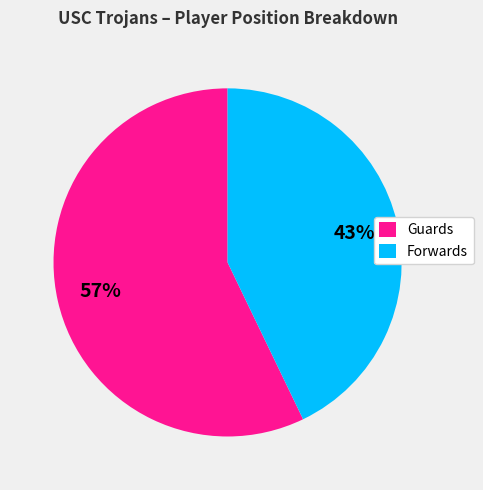

How many slices are in this pie chart?

2